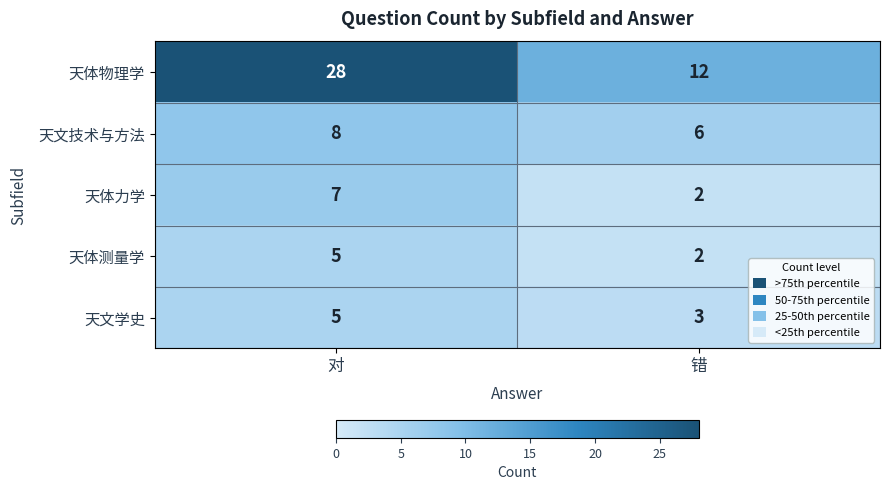

Which series has the widest spread of values?

天体物理学